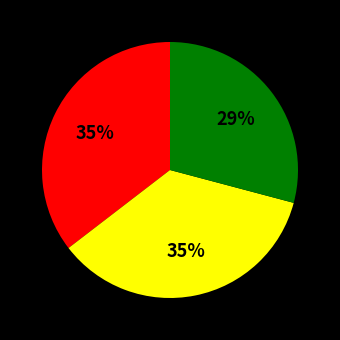

To the nearest percent, what is the average slice percentage?

33%